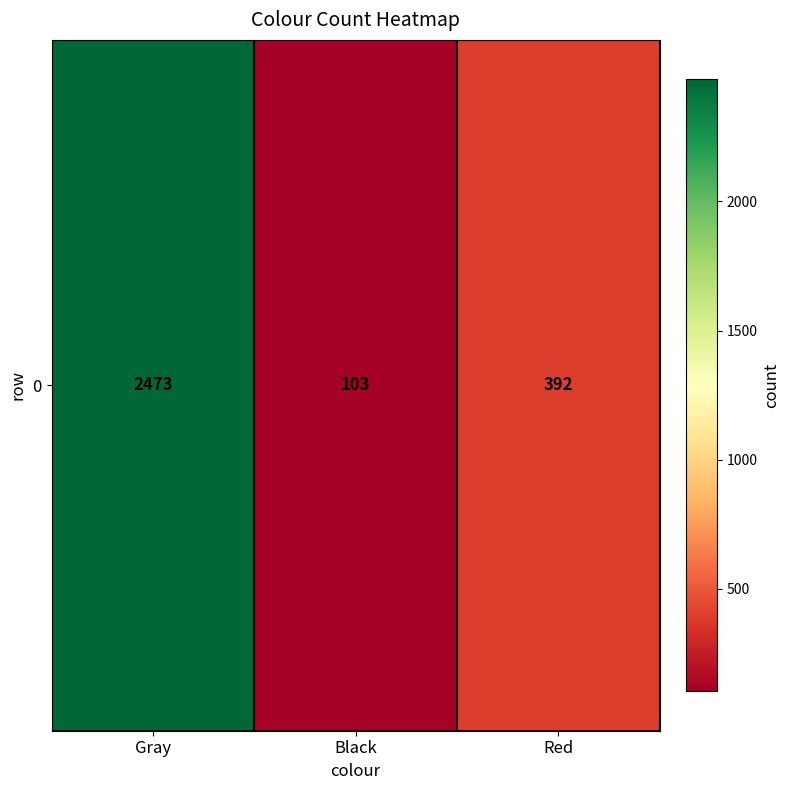

What is the smallest value displayed?

103